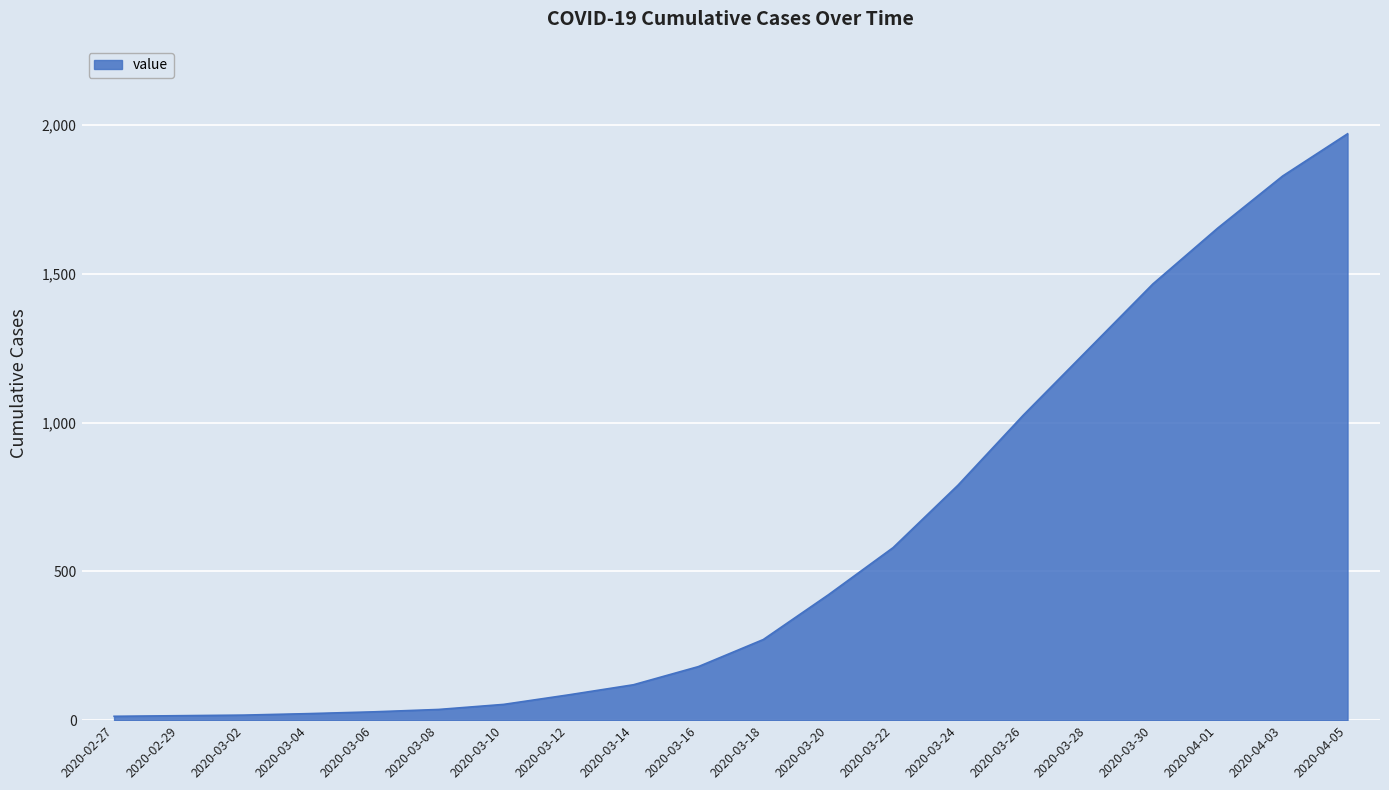

What is the ratio of the value at 2020-03-28 to the value at 2020-03-24?

1.6